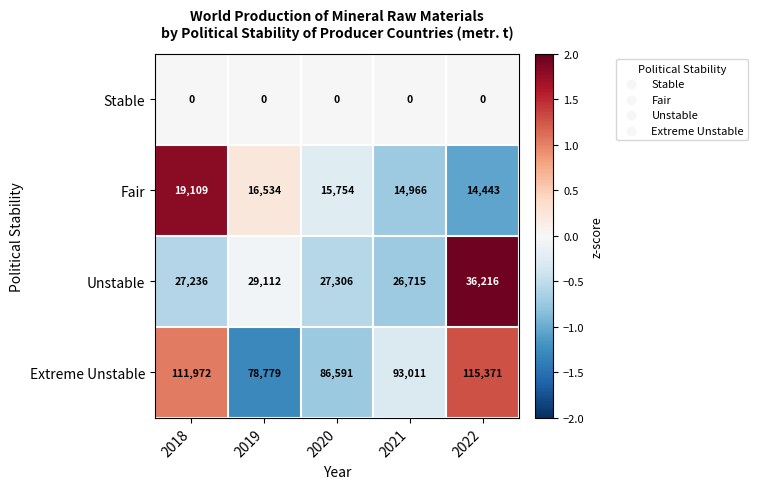

What is the difference between the Fair values at 2022 and 2020?

1311